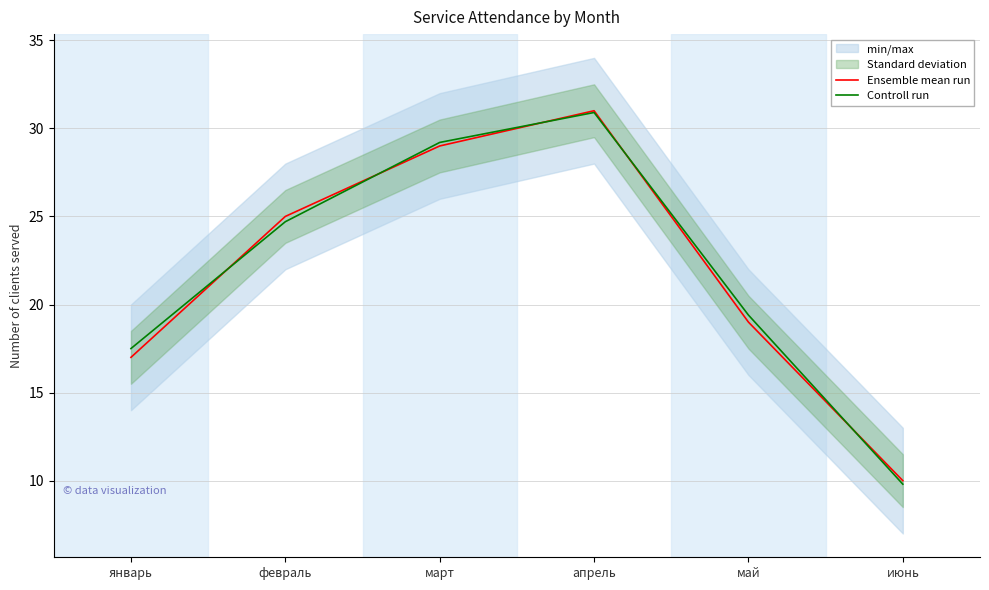

What is the difference between the second highest and second lowest values in the Ensemble mean run series?

12.0